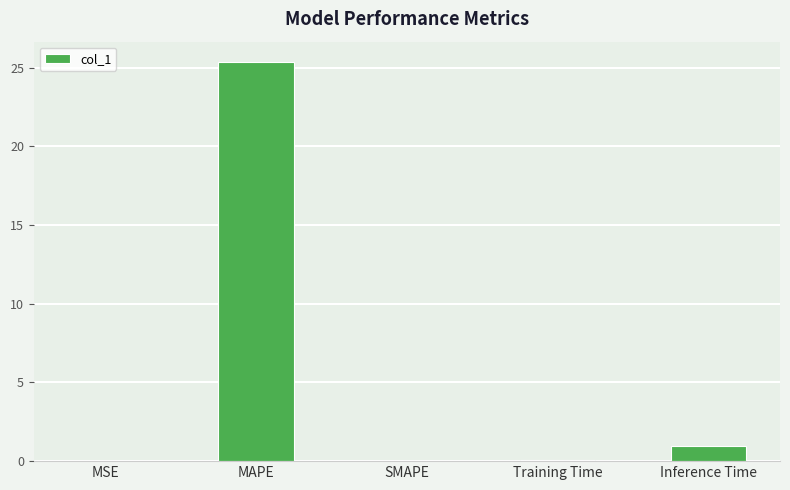

What is the approximate value at Inference Time?

1.0